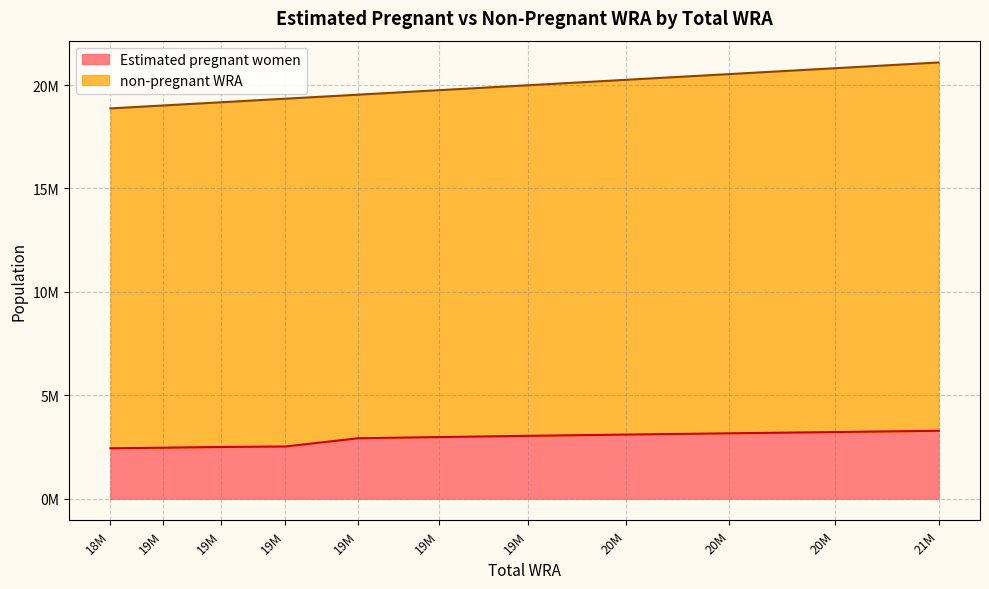

Which has a higher value, 20M or 19M?

20M